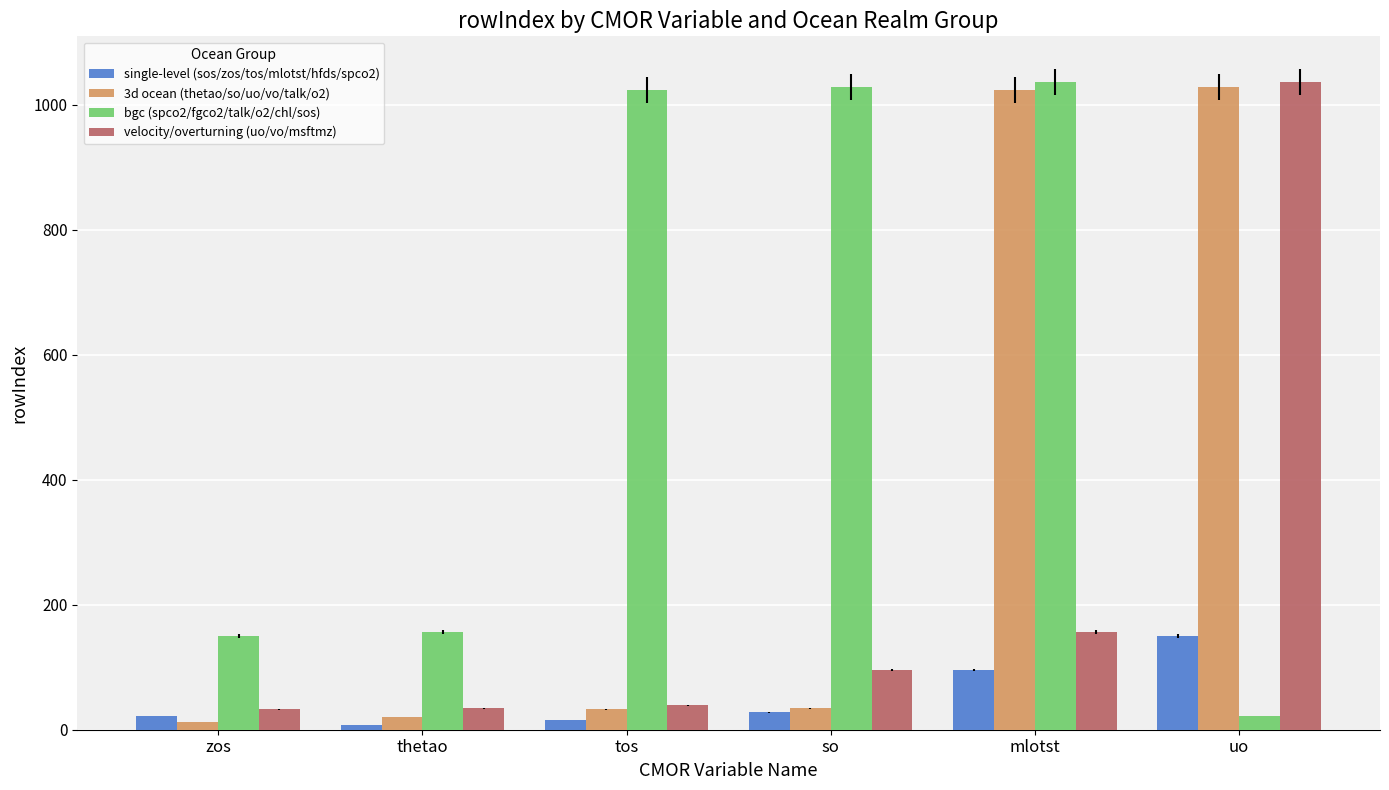

At how many categories does at least one series exceed 902?

4